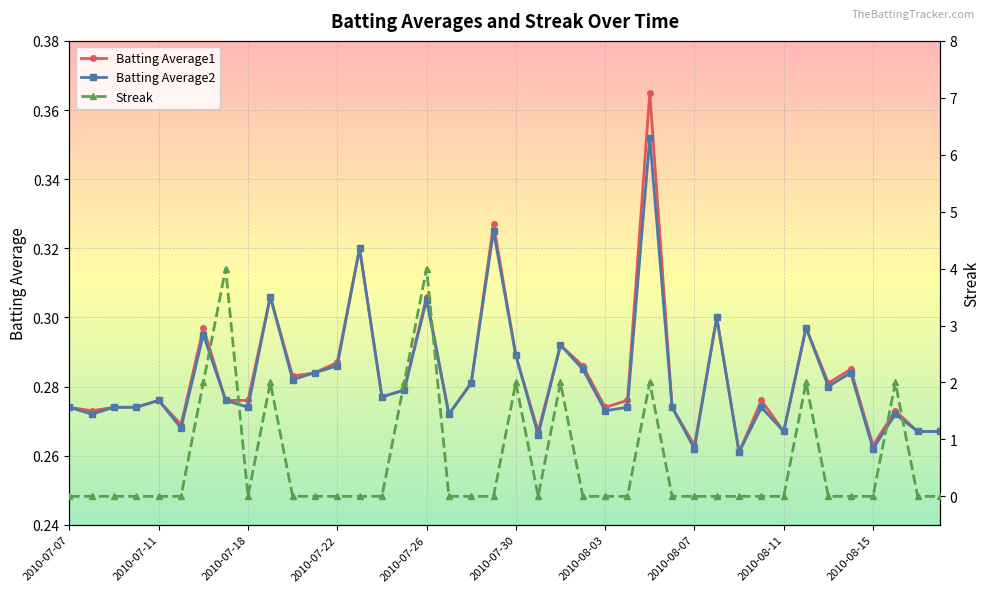

In Streak, how many points are lower than both neighbors (excluding endpoints)?

2